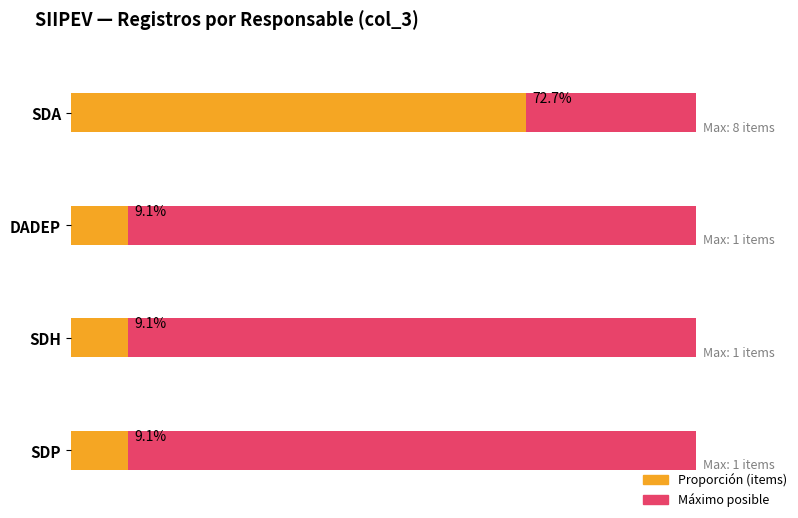

Is it true that the value at SDA is 13?

False